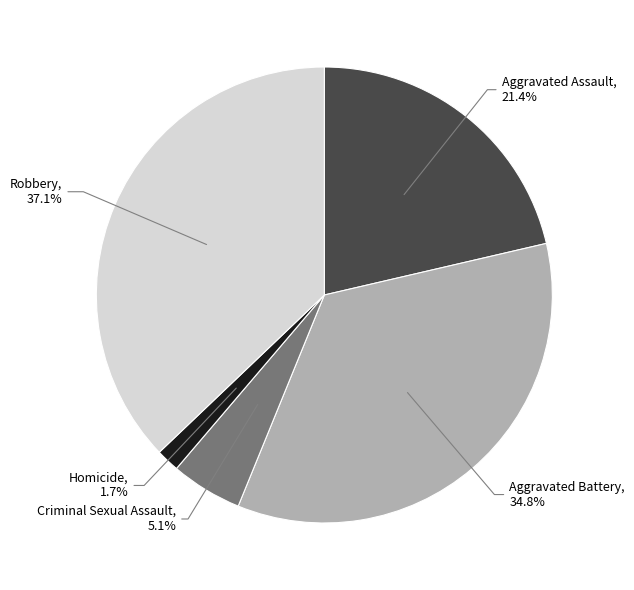

Approximately how many times larger is the value at Aggravated Assault compared to Aggravated Battery?

0.6